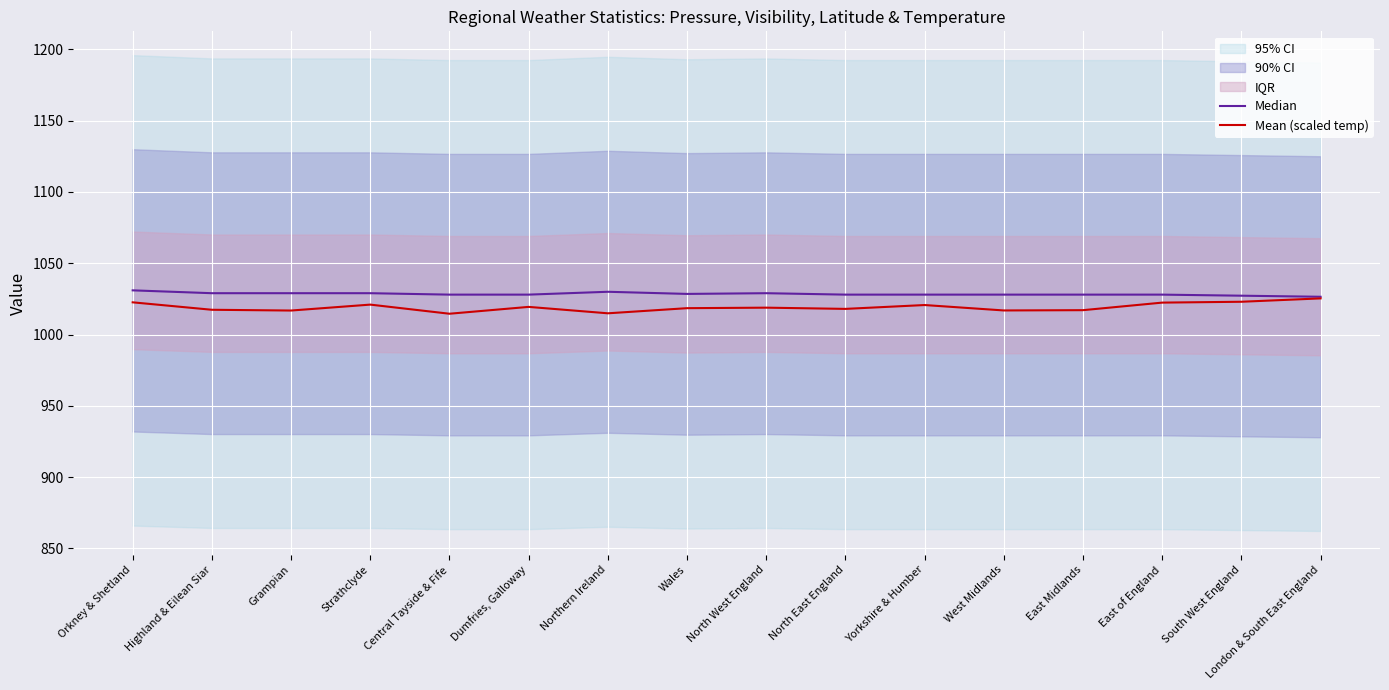

What is the approximate value of Mean (scaled temp) at Highland & Eilean Siar?

1017.4